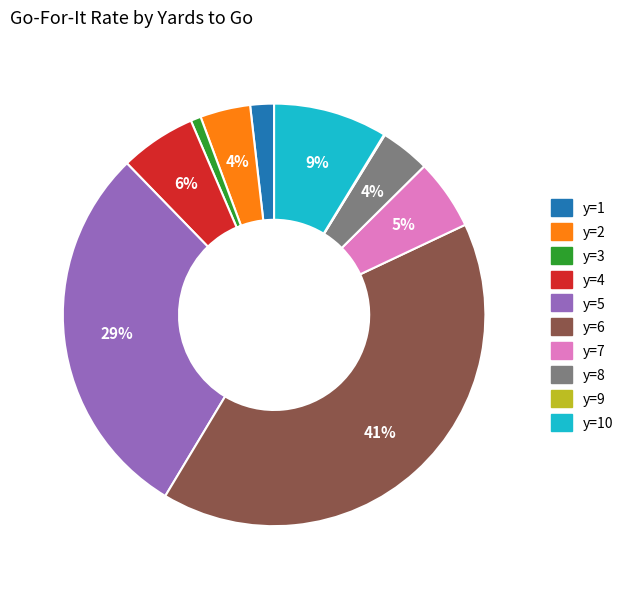

To the nearest percent, what is the difference between the largest and smallest slice percentages?

41%